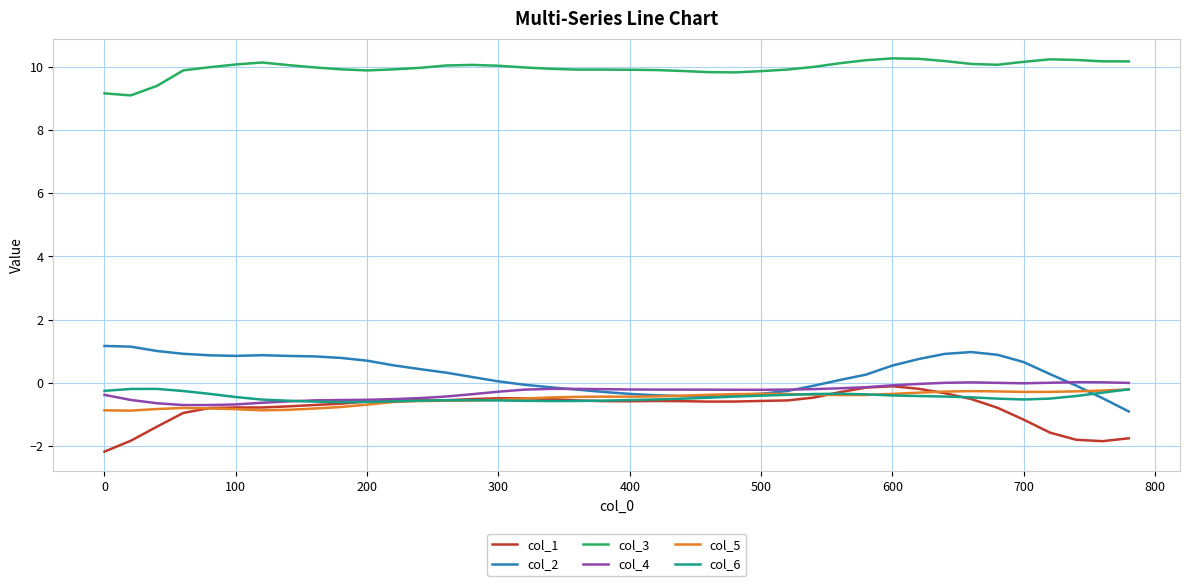

True or false: col_2 and col_3 intersect in this chart.

False